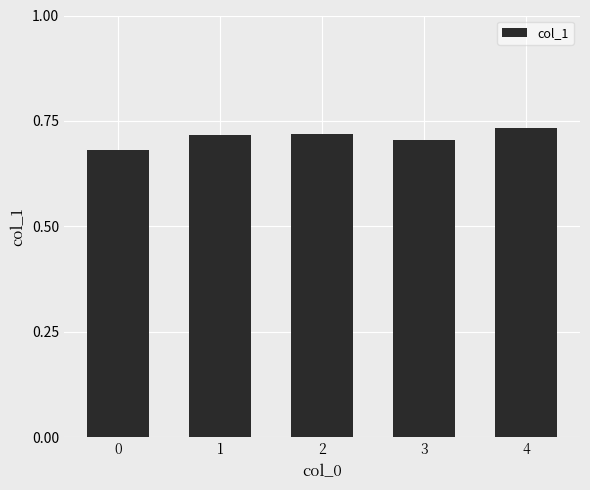

How many values are between 0 and 1?

5